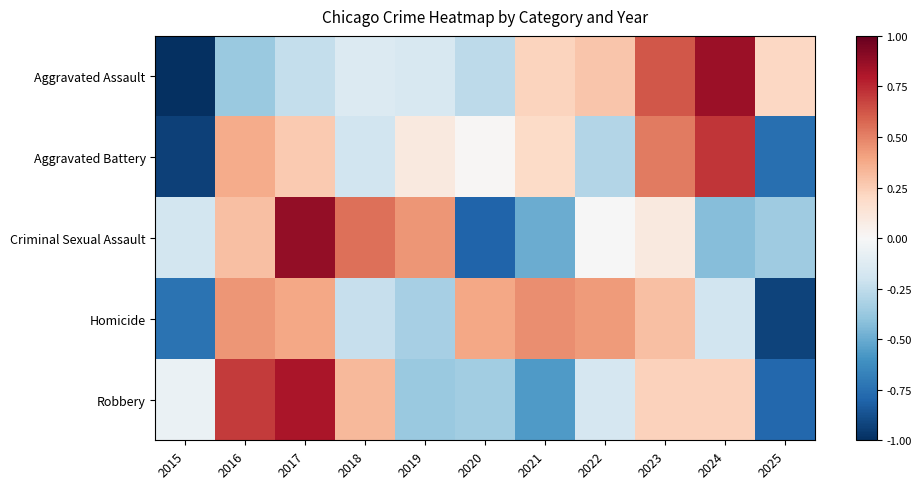

Between 2019 and 2020, which series saw the biggest shift?

Criminal Sexual Assault